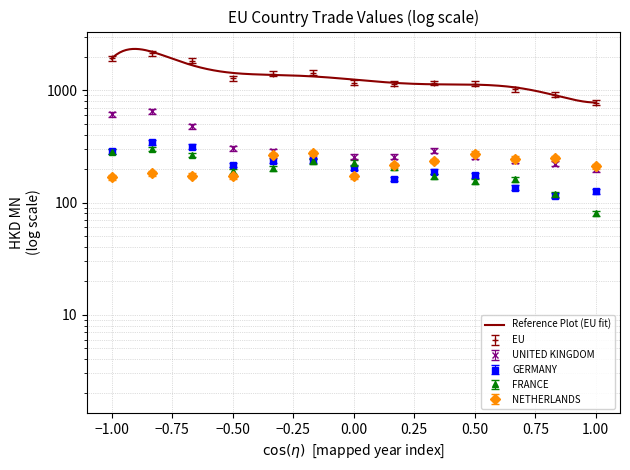

How many intersections are there between FRANCE and GERMANY?

5